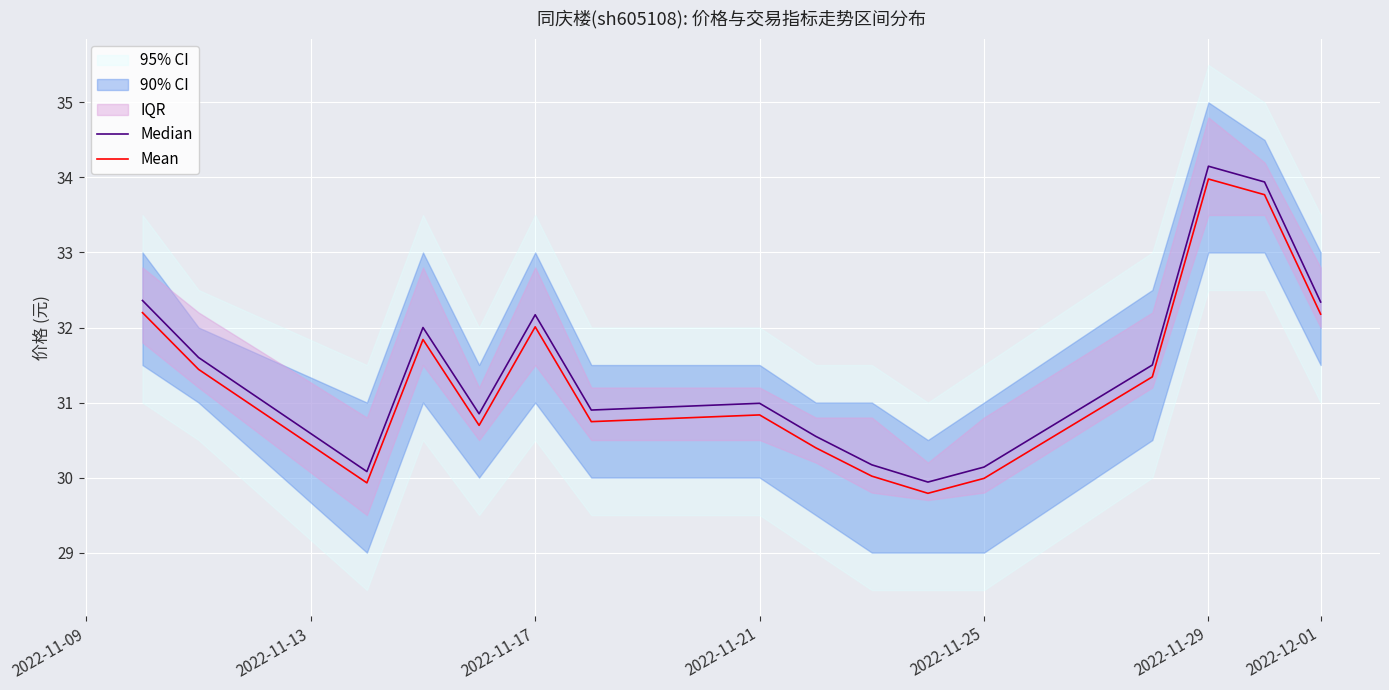

What is the maximum value for Mean?

34.0